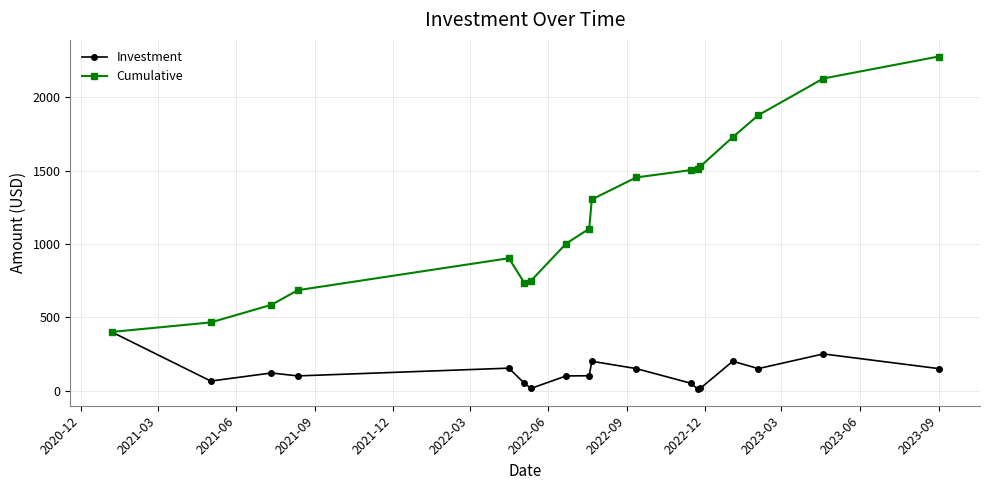

What is the difference between the maximum and minimum values in the Cumulative series?

1879